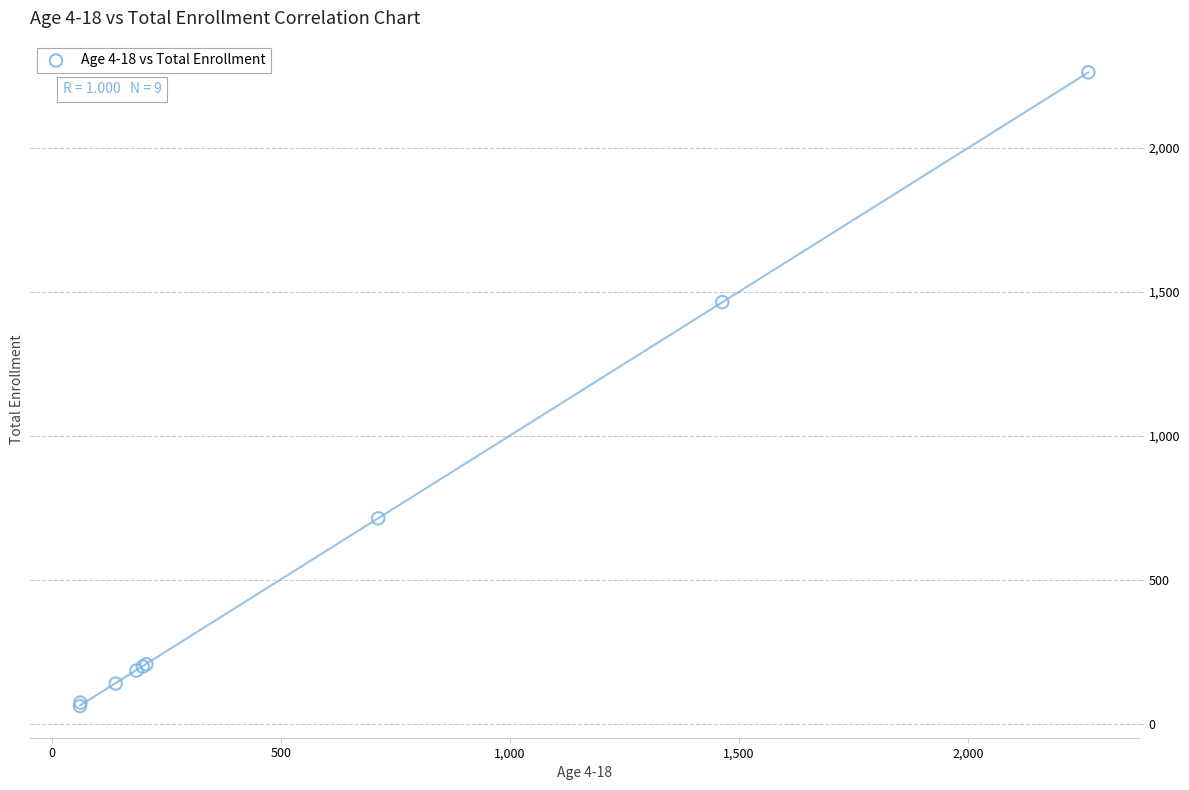

What Y value in the scatter plot is closest to 1162?

1465